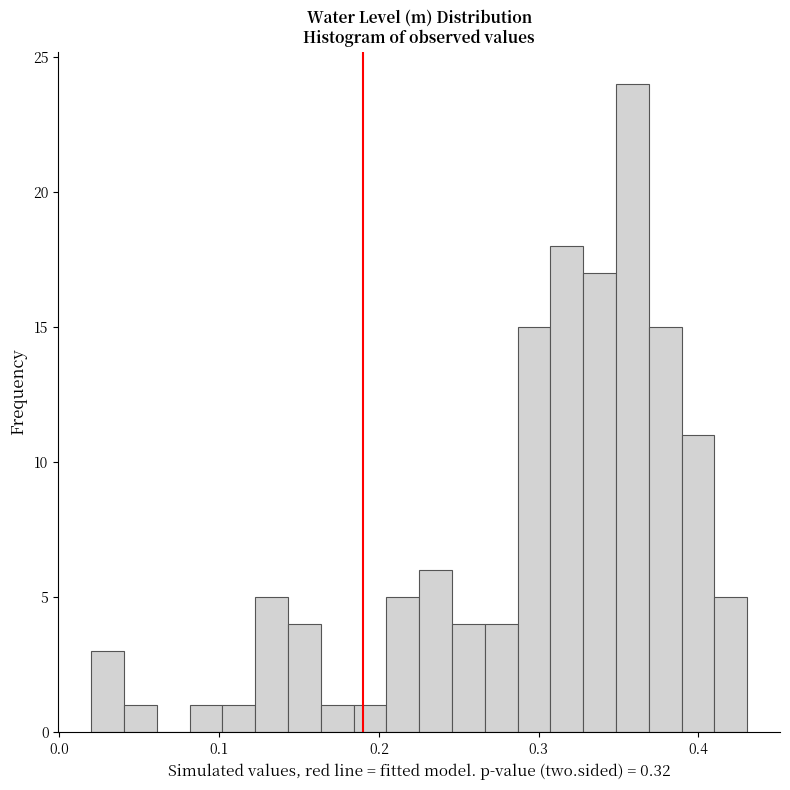

Around what value on the x-axis is the tallest bar? Give the approximate position of its centre, as read against the axis.

0.36